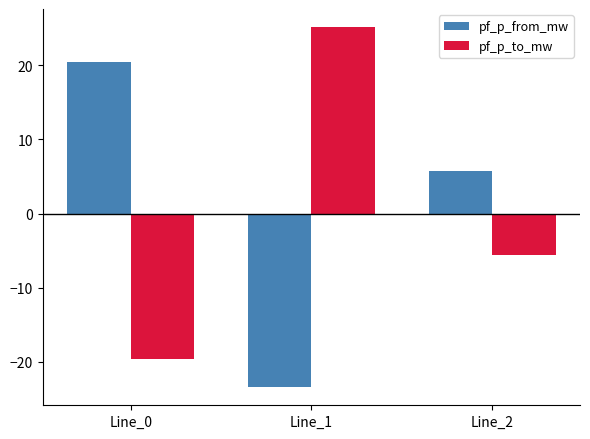

What is the approximate value of pf_p_to_mw at Line_1?

25.2